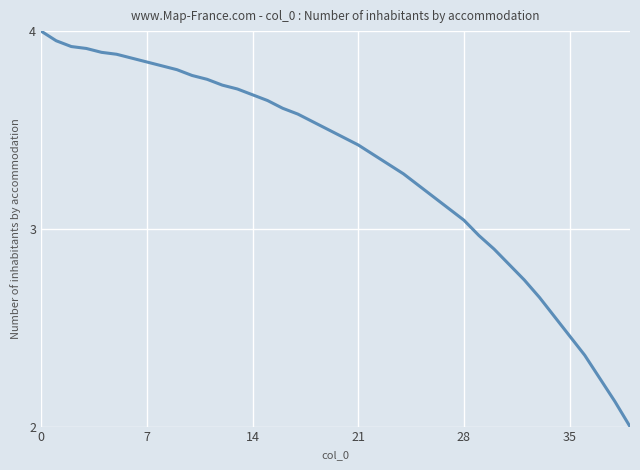

What is the smallest value displayed?

2.0